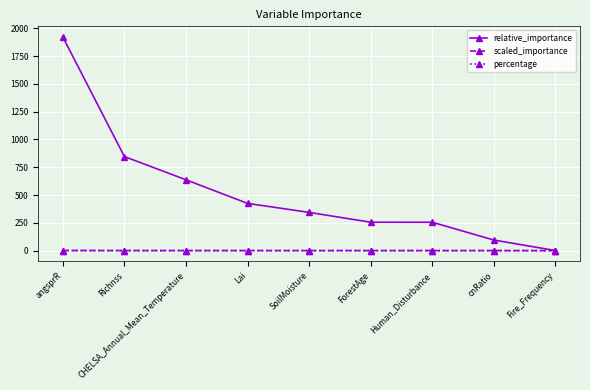

What is the maximum value shown in the chart?

1922.2